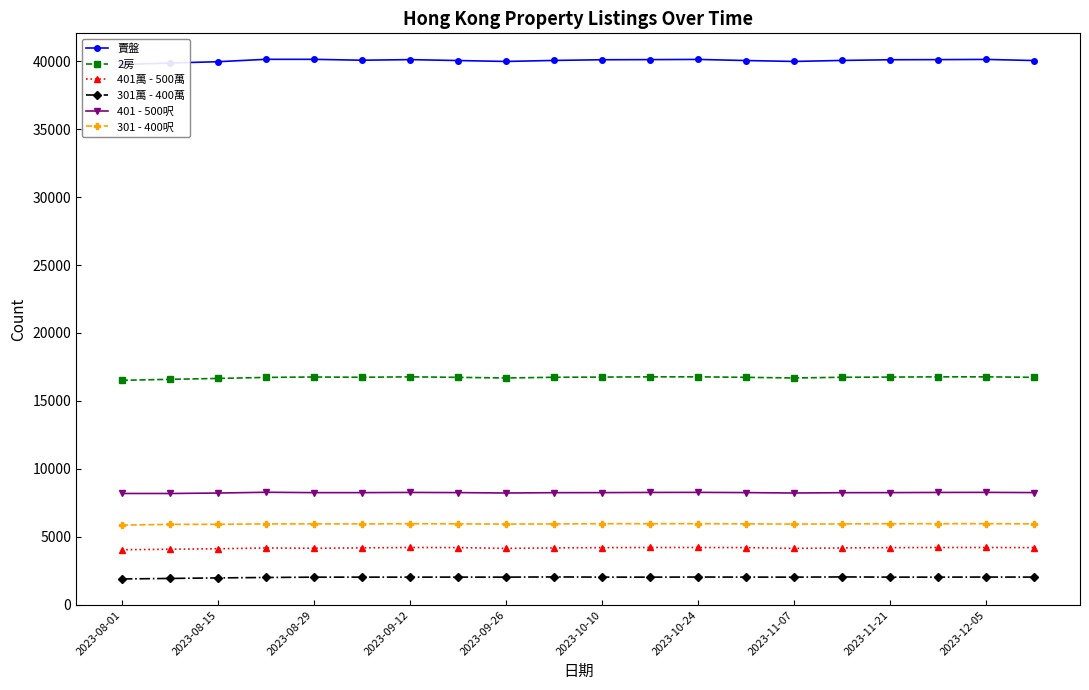

True or false: 301 - 400呎 has more than 0 points higher than both neighbors.

True